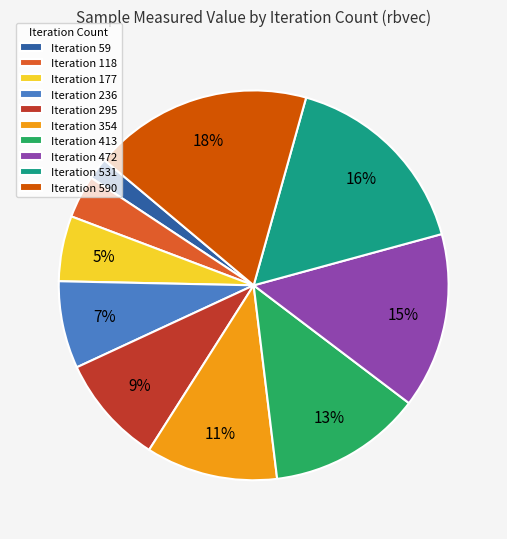

Between Iteration 236 and Iteration 590, which is larger?

Iteration 590